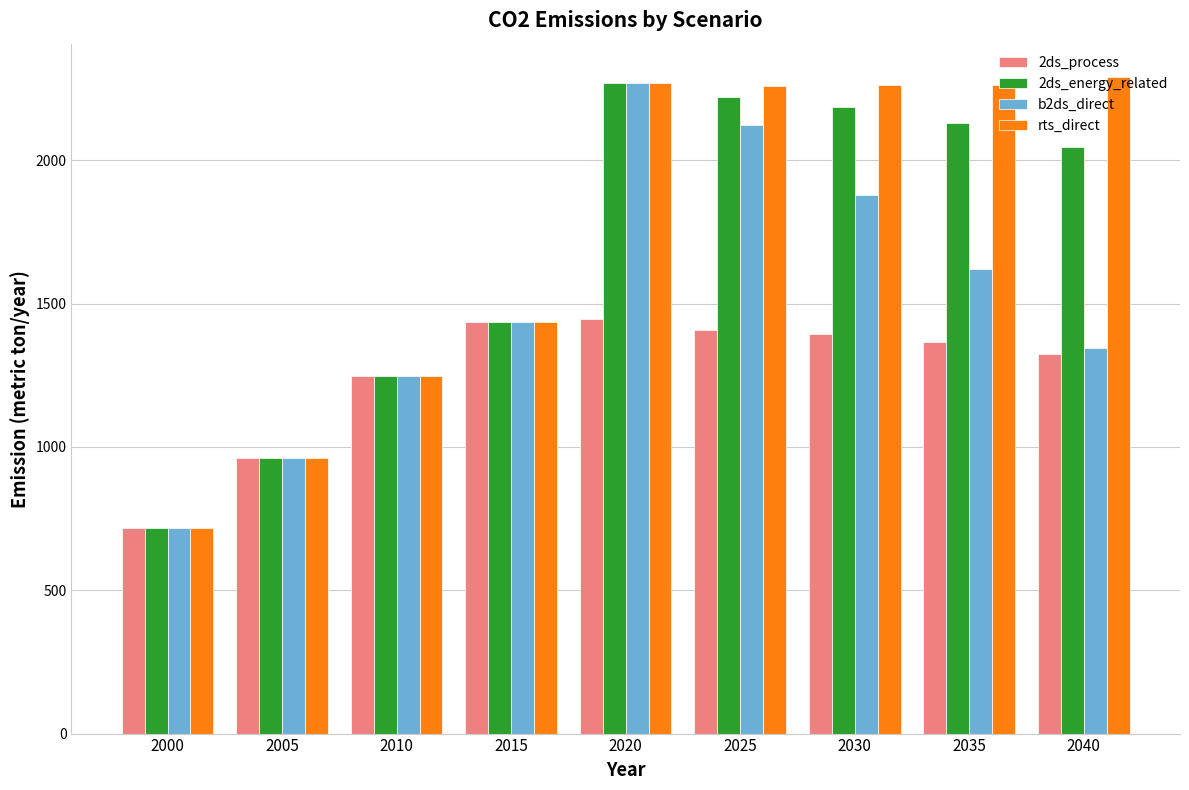

Between 2010 and 2035, which series saw the biggest shift?

rts_direct